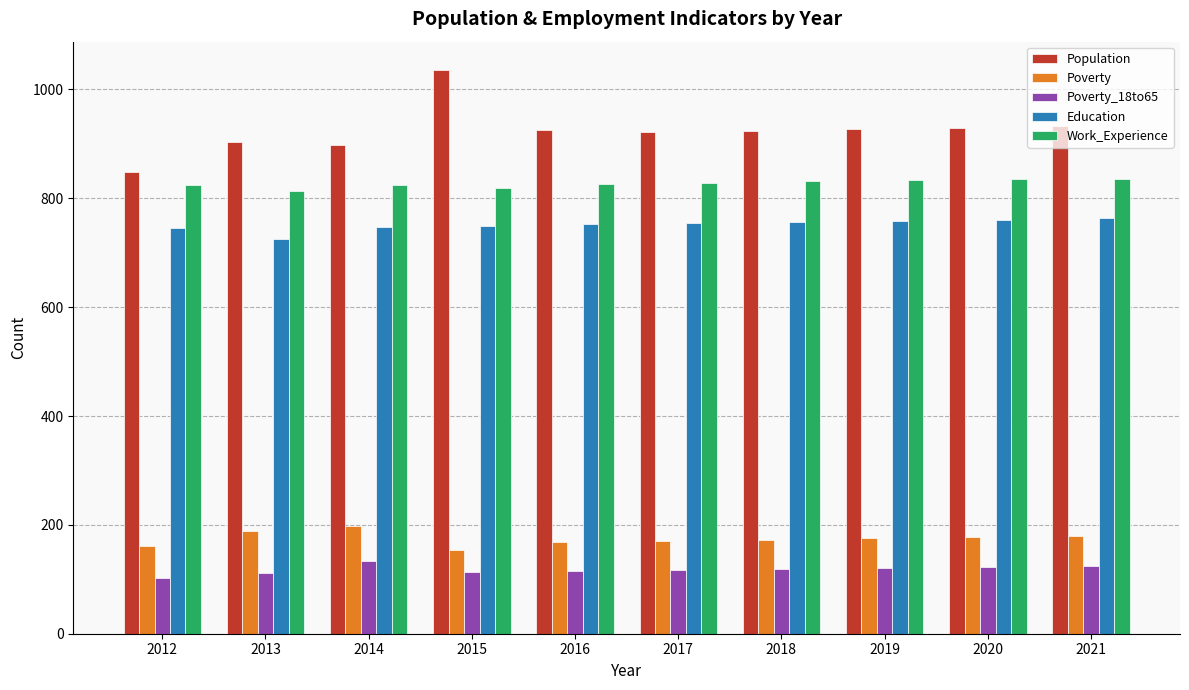

Is the value of Poverty at 2019 greater than the value of Poverty_18to65 at 2015?

Yes